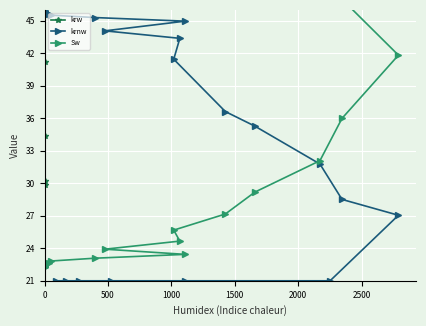

What are all the series names shown in the legend?

krw, krnw, Sw